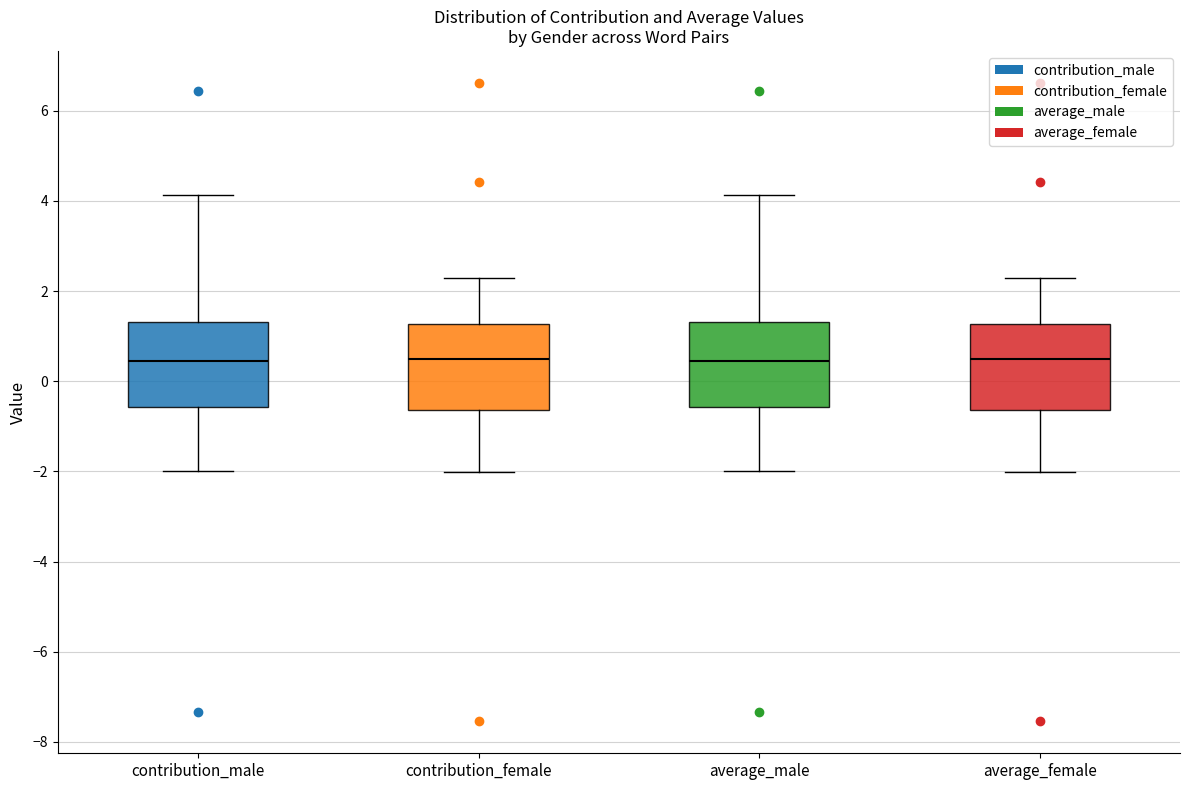

Where is the upper edge of the box for average_female on the y-axis? The values are not printed on the chart, so give them approximately, as read against the axis.

1.2